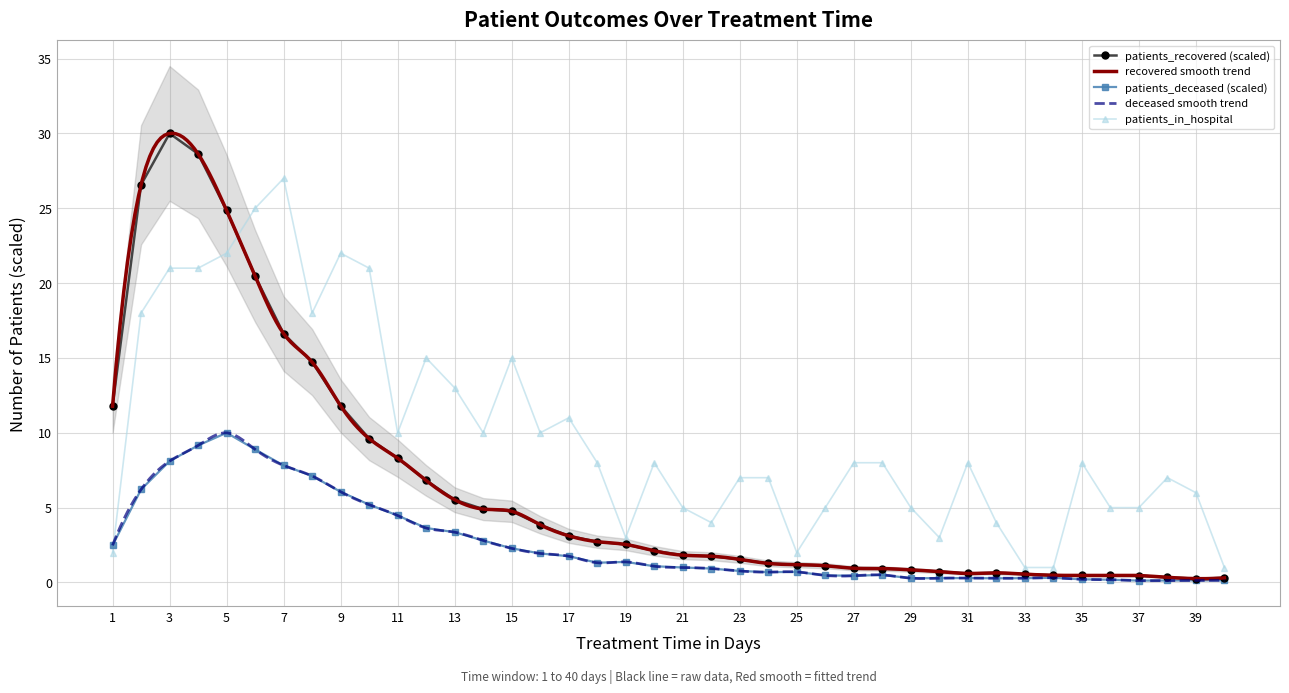

Is the value of patients_in_hospital at 5 greater than the value of patients_recovered (scaled) at 35?

Yes